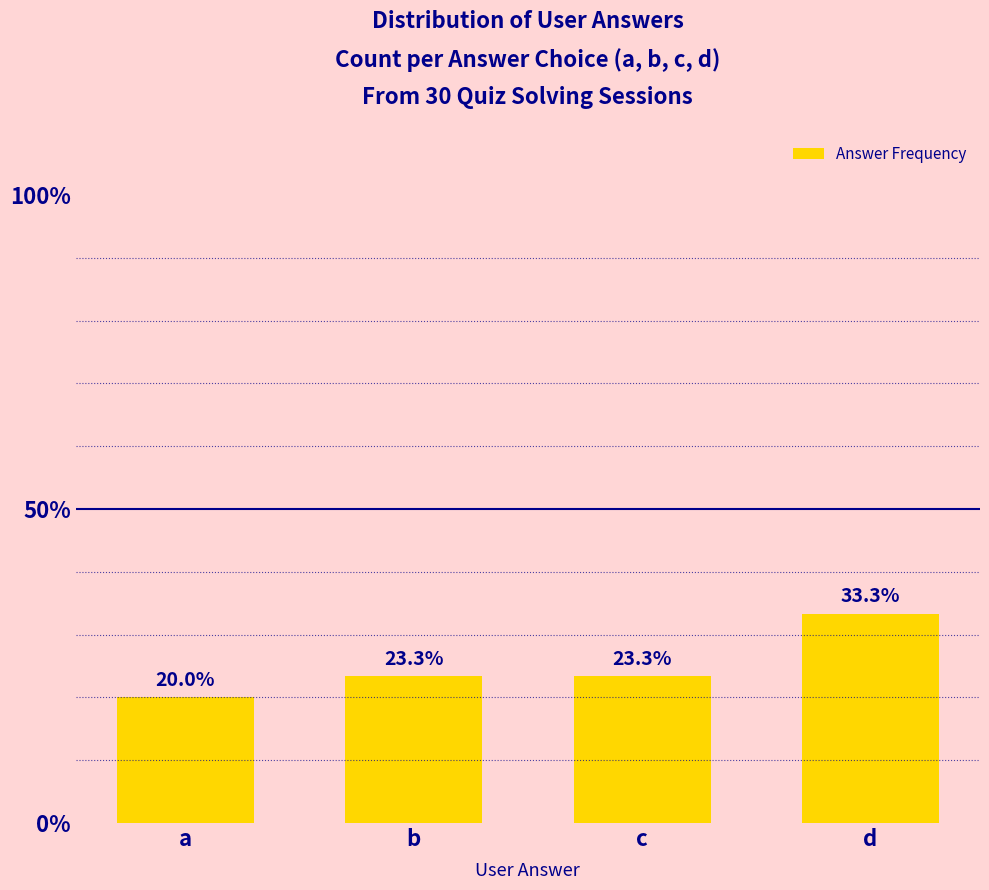

What is the maximum value shown in the chart?

33.3